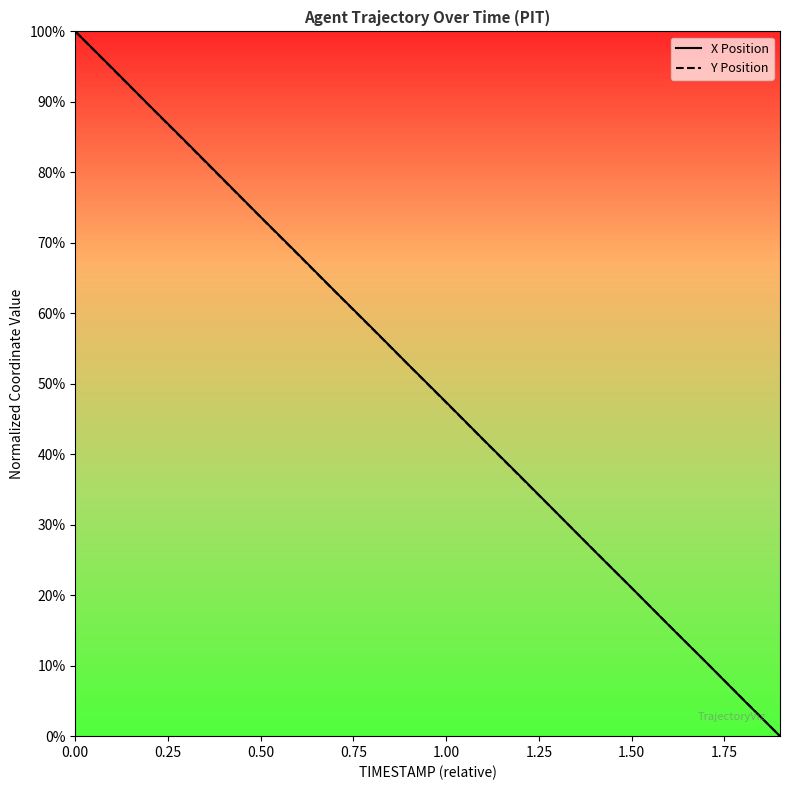

What is the difference between the maximum and minimum values in the X Position series?

100.0